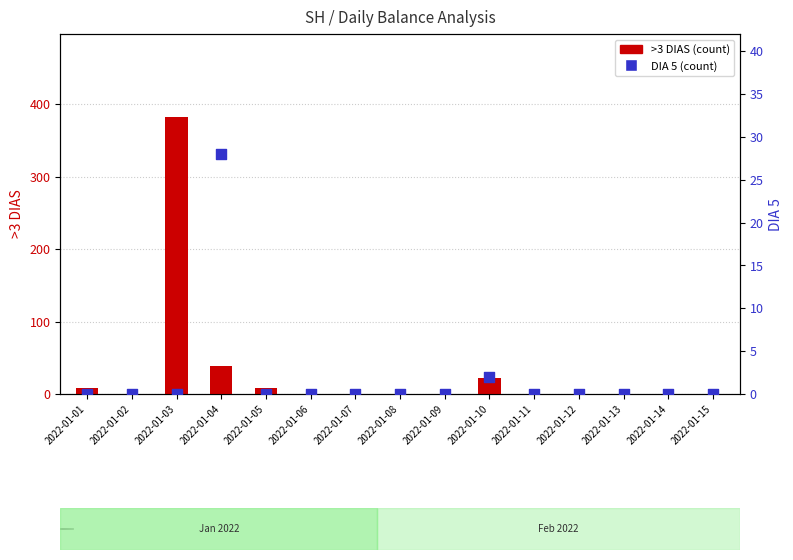

Which series contains the highest Y value?

>3 DIAS